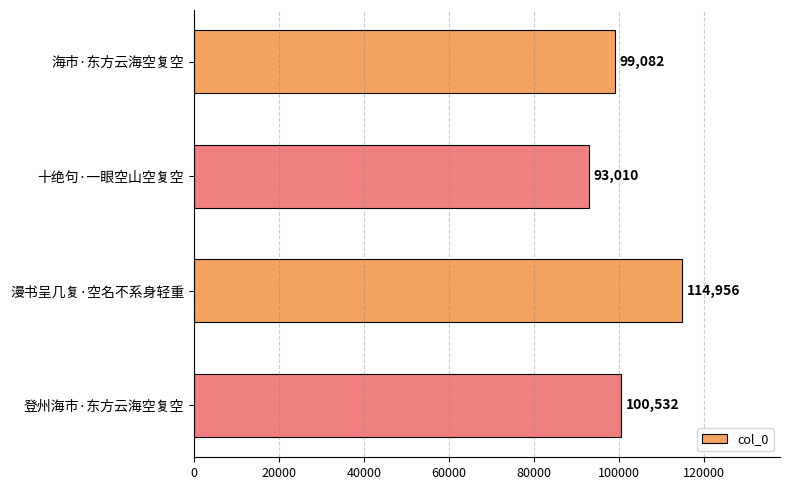

What is the value of the 3rd bar from the top?

114956